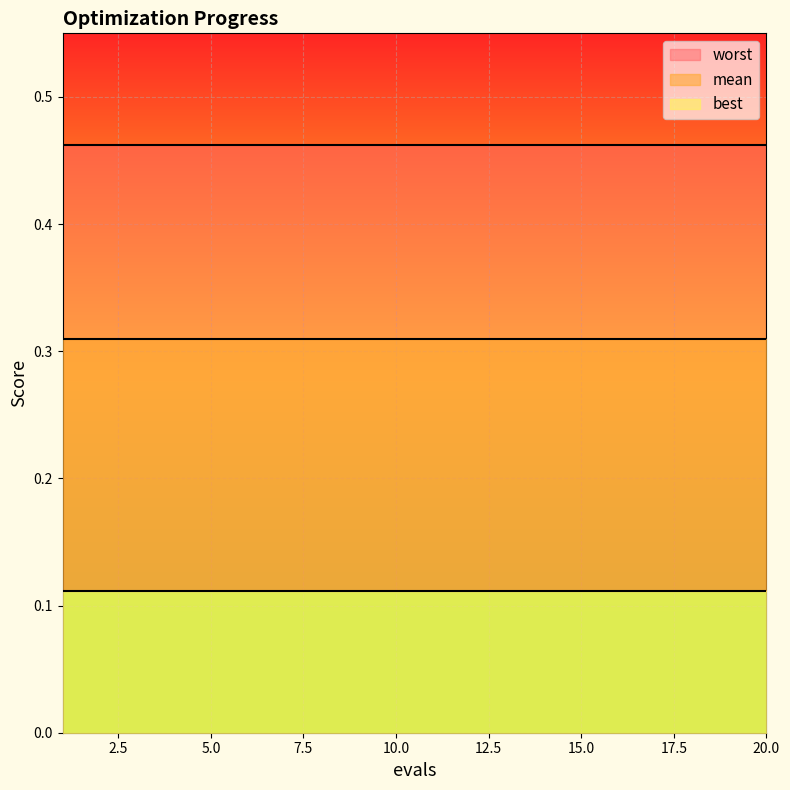

What is the value of the best point at the 17th from the left?

0.1